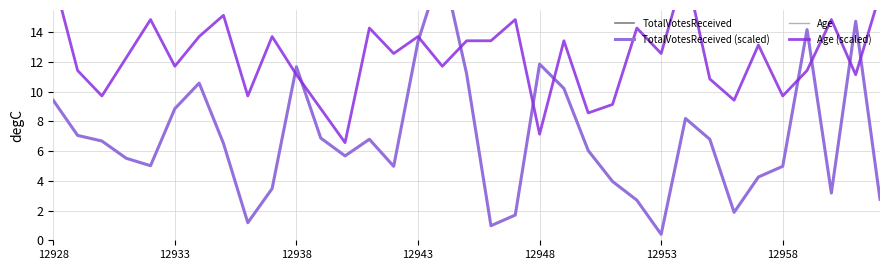

Reading left to right, list all the values displayed in this chart.

TotalVotesReceived: 471.0	353.0	334.0	276.0	251.0	443.0	529.0	326.0	59.0	174.0	584.0	344.0	284.0	340.0	249.0	669.0	926.0	560.0	49.0	85.0	593.0	511.0	302.0	198.0	135.0	20.0	410.0	340.0	94.0	213.0	249.0	709.0	159.0	737.0	138.0
TotalVotesReceived (scaled): 9.4	7.1	6.7	5.5	5.0	8.9	10.6	6.5	1.2	3.5	11.7	6.9	5.7	6.8	5.0	13.4	18.5	11.2	1.0	1.7	11.9	10.2	6.0	4.0	2.7	0.4	8.2	6.8	1.9	4.3	5.0	14.2	3.2	14.7	2.8
Age: 62.0	40.0	34.0	43.0	52.0	41.0	48.0	53.0	34.0	48.0	39.0	31.0	23.0	50.0	44.0	48.0	41.0	47.0	47.0	52.0	25.0	47.0	30.0	32.0	50.0	44.0	64.0	38.0	33.0	46.0	34.0	40.0	52.0	39.0	58.0
Age (scaled): 17.7	11.4	9.7	12.3	14.9	11.7	13.7	15.1	9.7	13.7	11.1	8.9	6.6	14.3	12.6	13.7	11.7	13.4	13.4	14.9	7.1	13.4	8.6	9.1	14.3	12.6	18.3	10.9	9.4	13.1	9.7	11.4	14.9	11.1	16.6